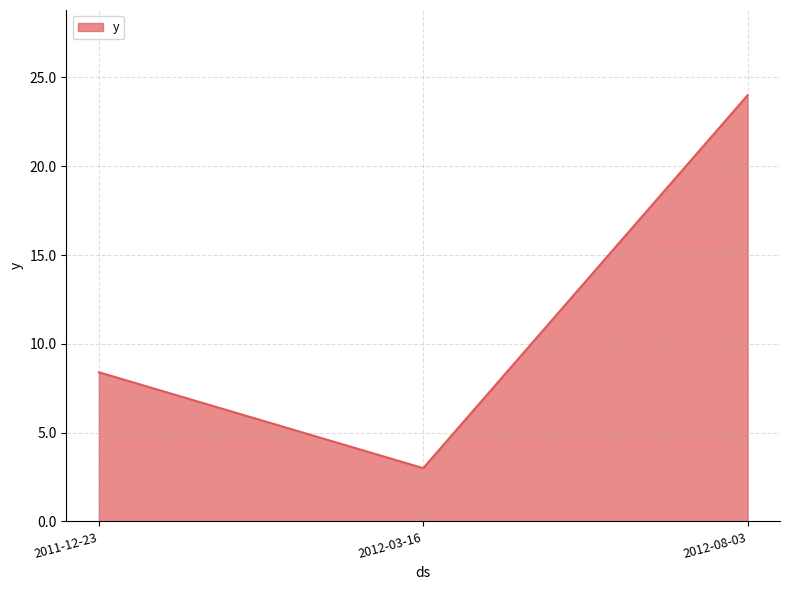

What position from the left is 2012-08-03?

3